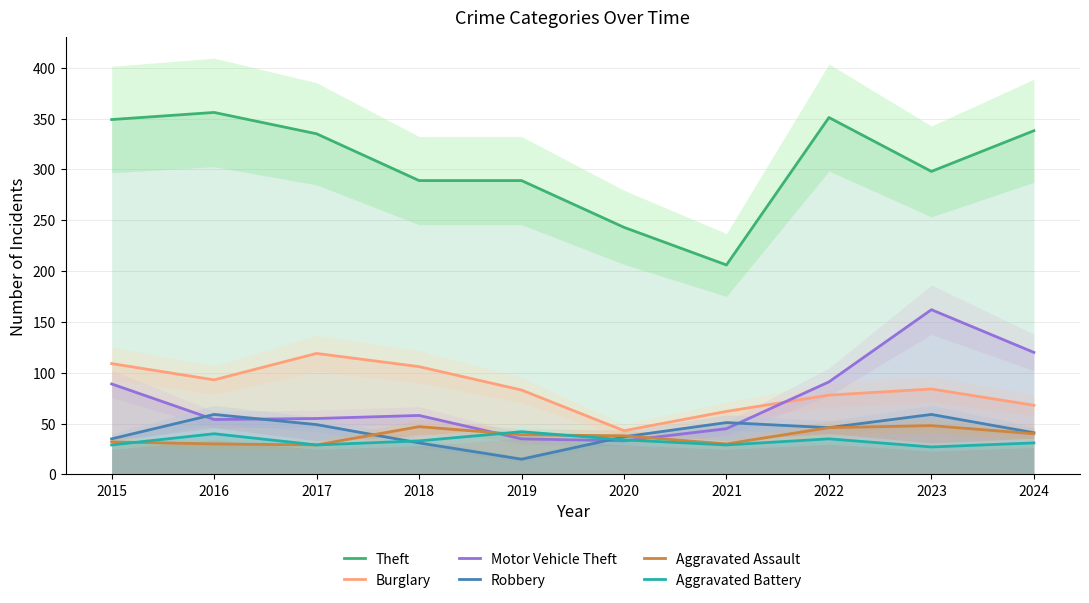

How many interior local valleys does the Robbery series have?

2